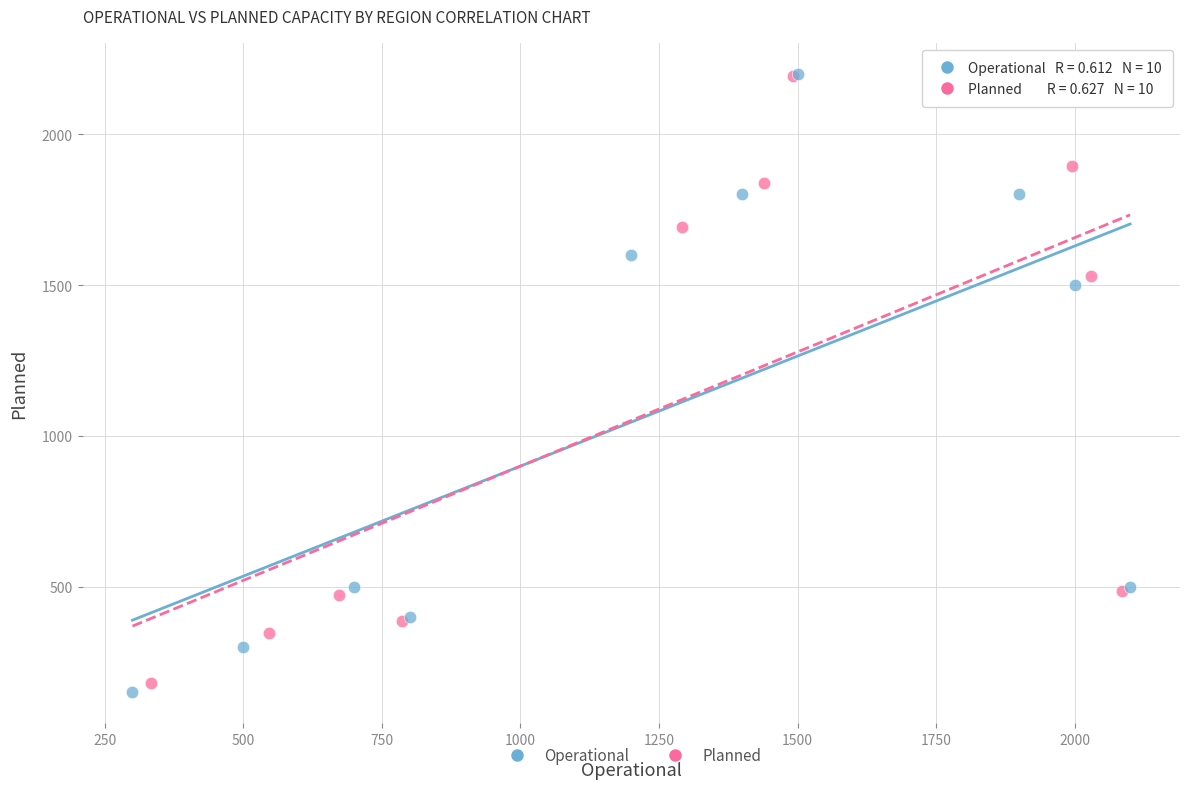

Which series has the largest Y range (max minus min)?

Operational